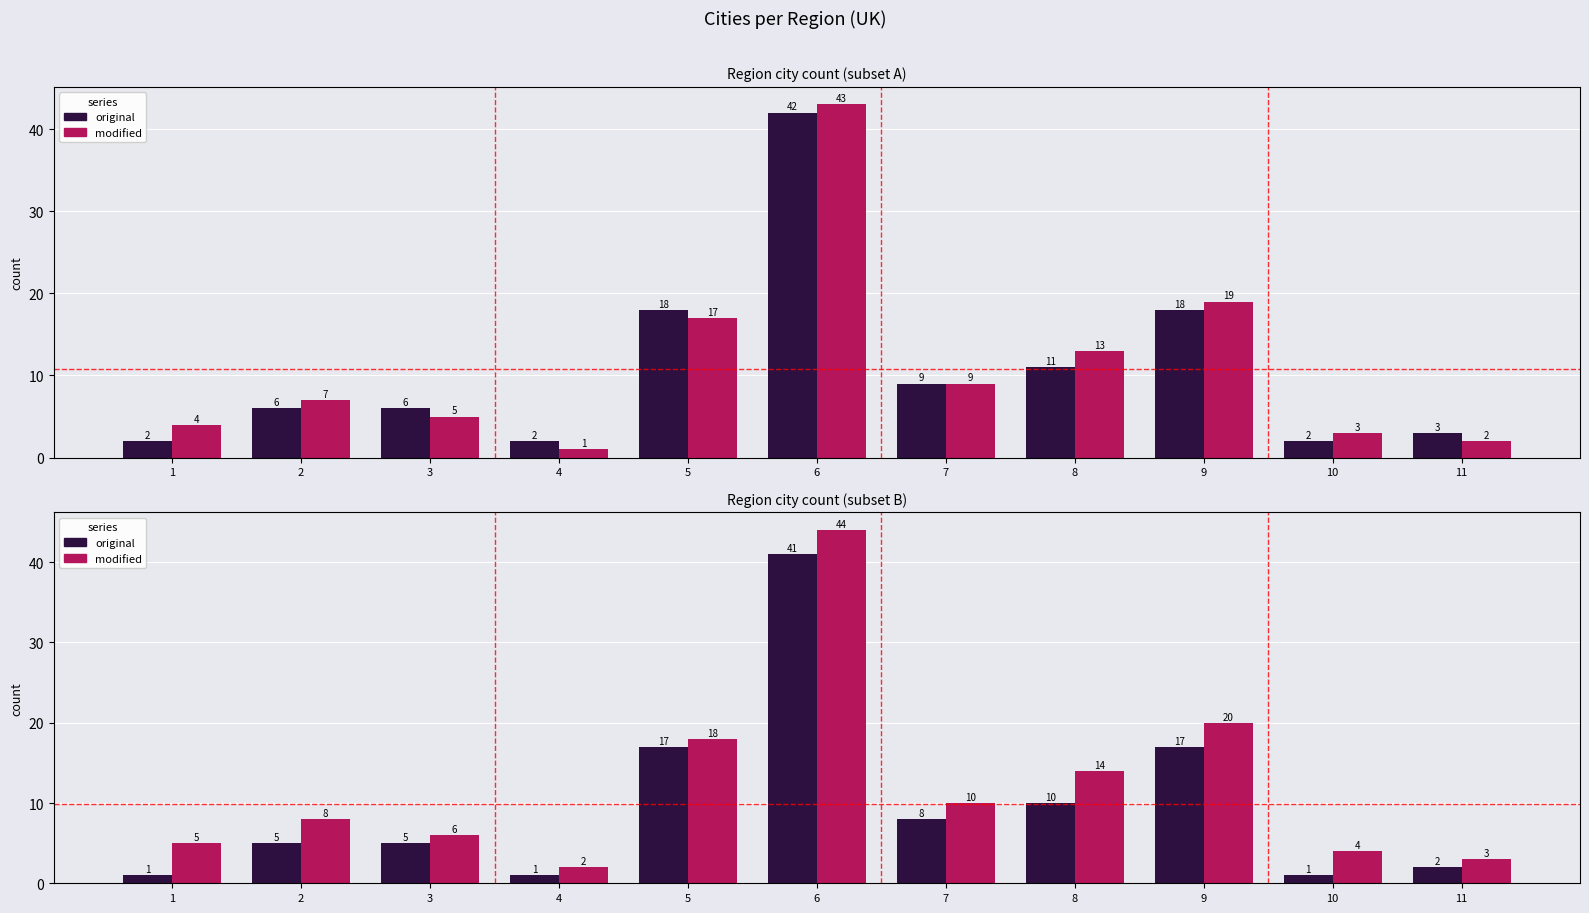

Rank the categories by original value from lowest to highest.

1, 4, 10, 11, 2, 3, 7, 8, 5, 9, 6